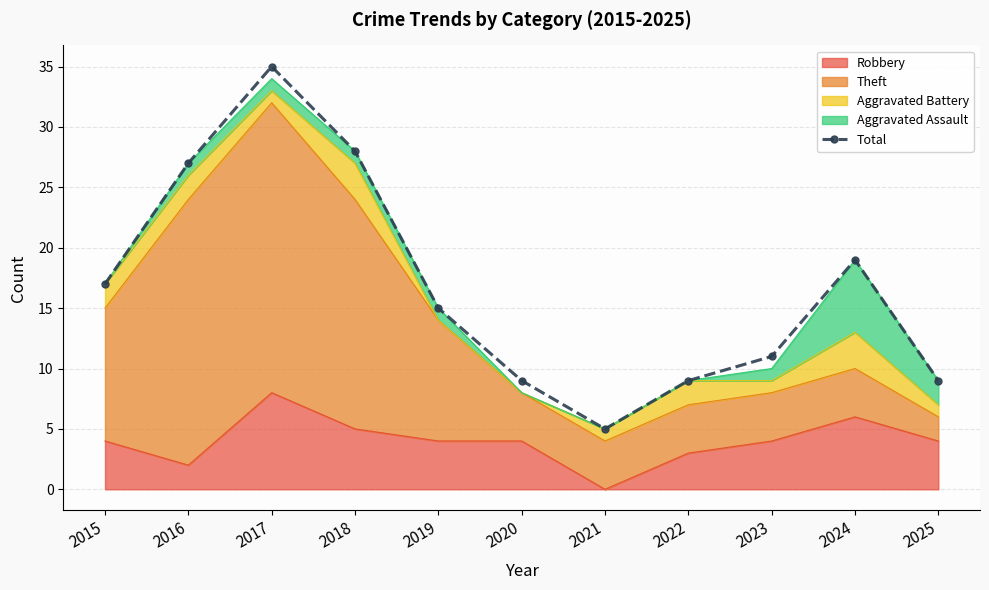

The chart shows a value of 9 at 2022. True or false?

True